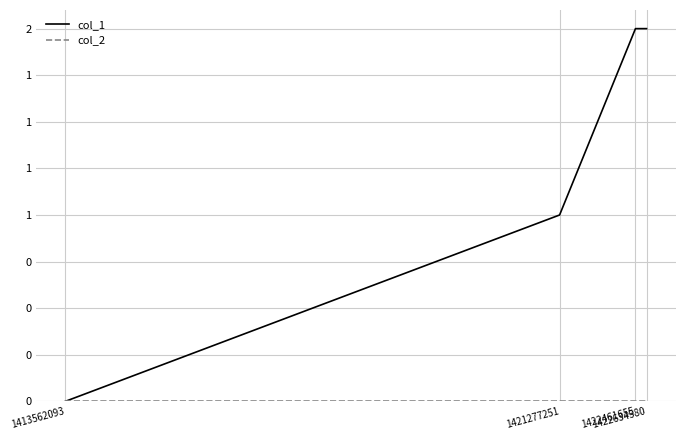

True or false: col_2 and col_1 intersect in this chart.

False